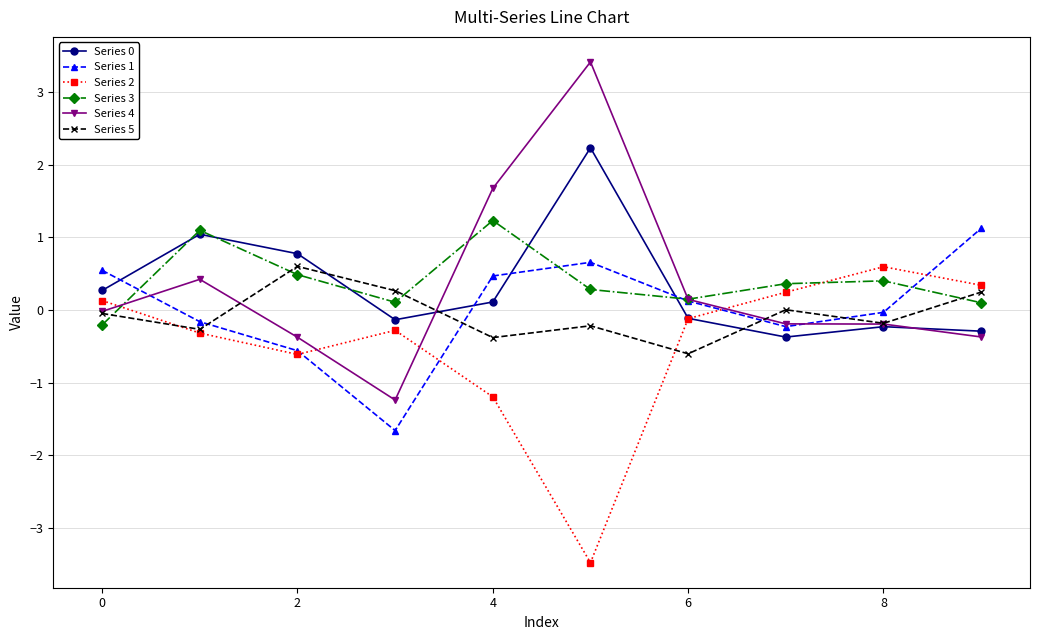

What is the lowest value of the Series 4 series?

-1.2